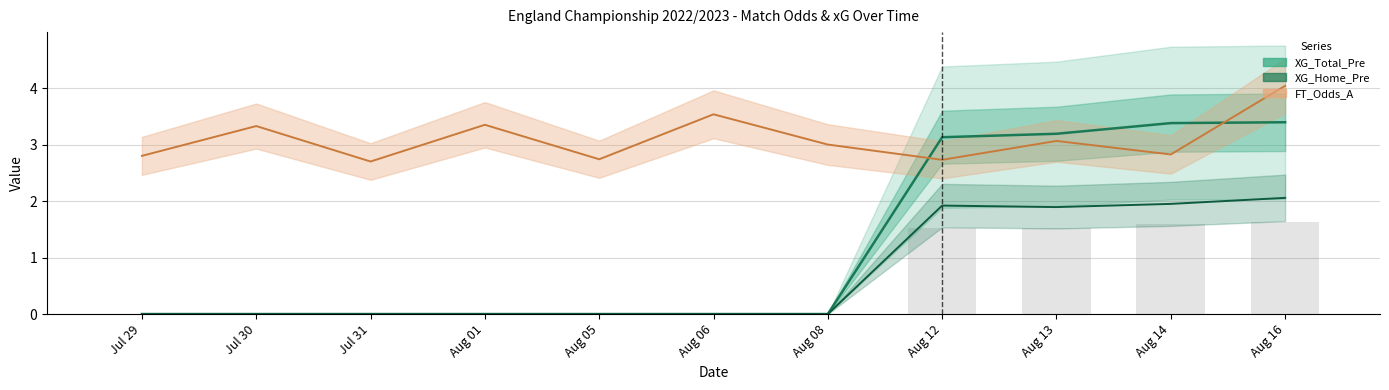

Which category has the highest value across all series?

Aug 16